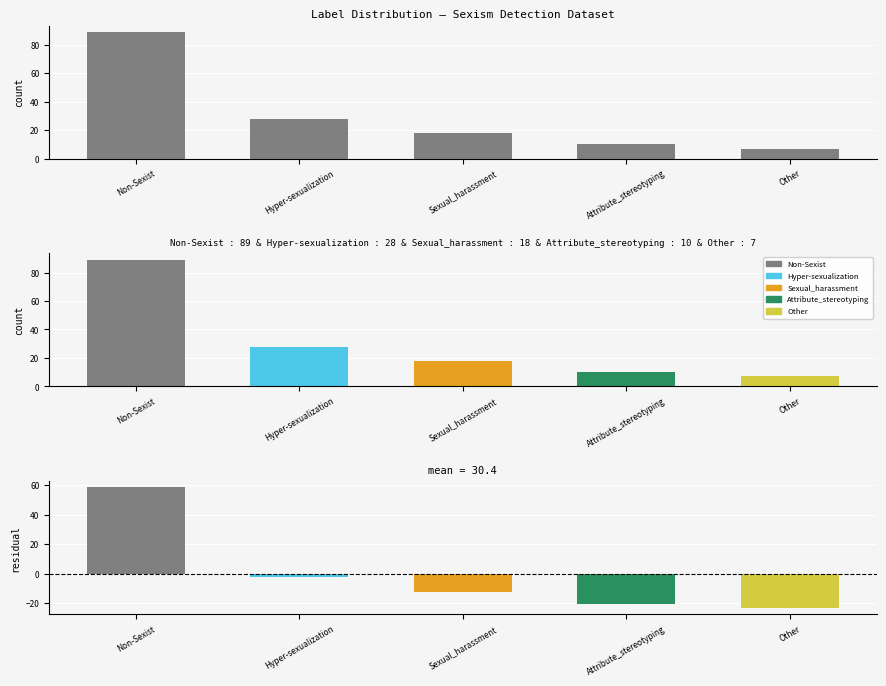

How many distinct data groups are displayed?

1